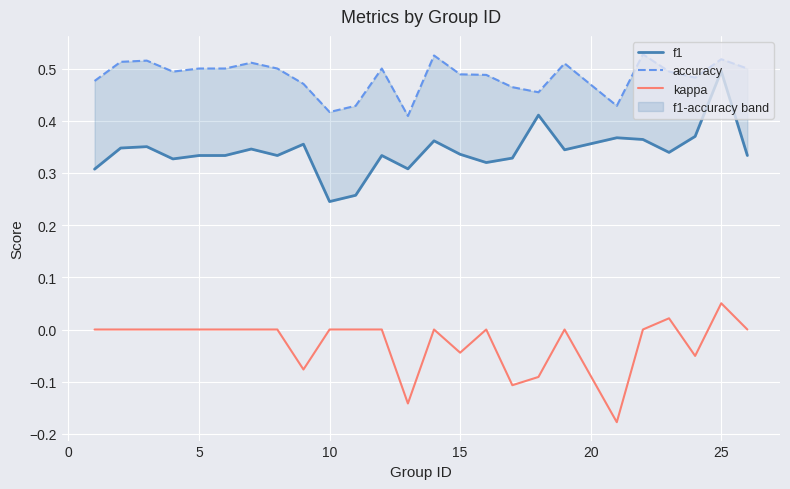

What is the difference between the second highest and second lowest values in the accuracy series?

0.1